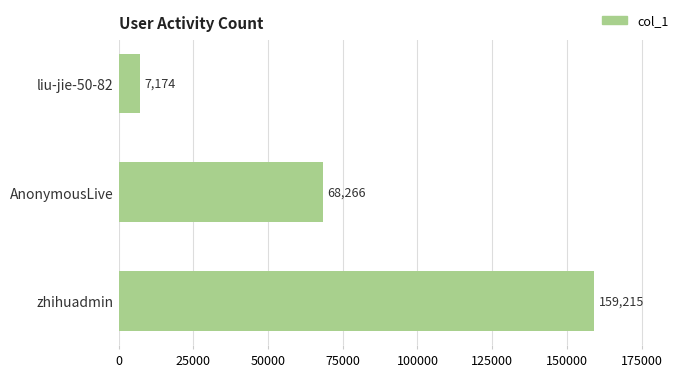

The chart shows a value of 68266 at AnonymousLive. True or false?

True